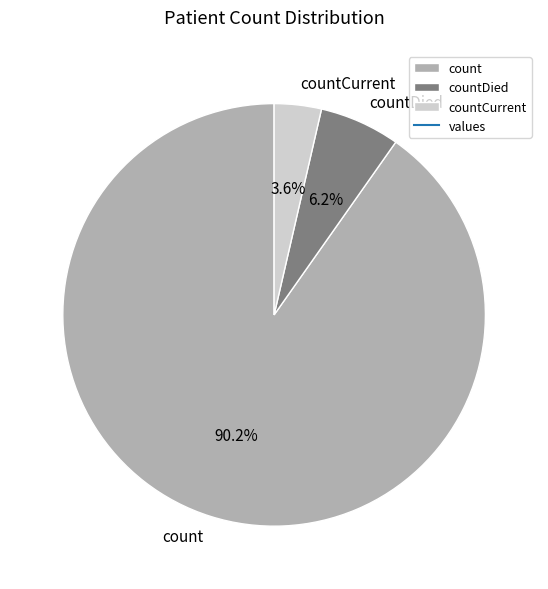

Combined, what portion of the pie is countCurrent and count?

93.8%